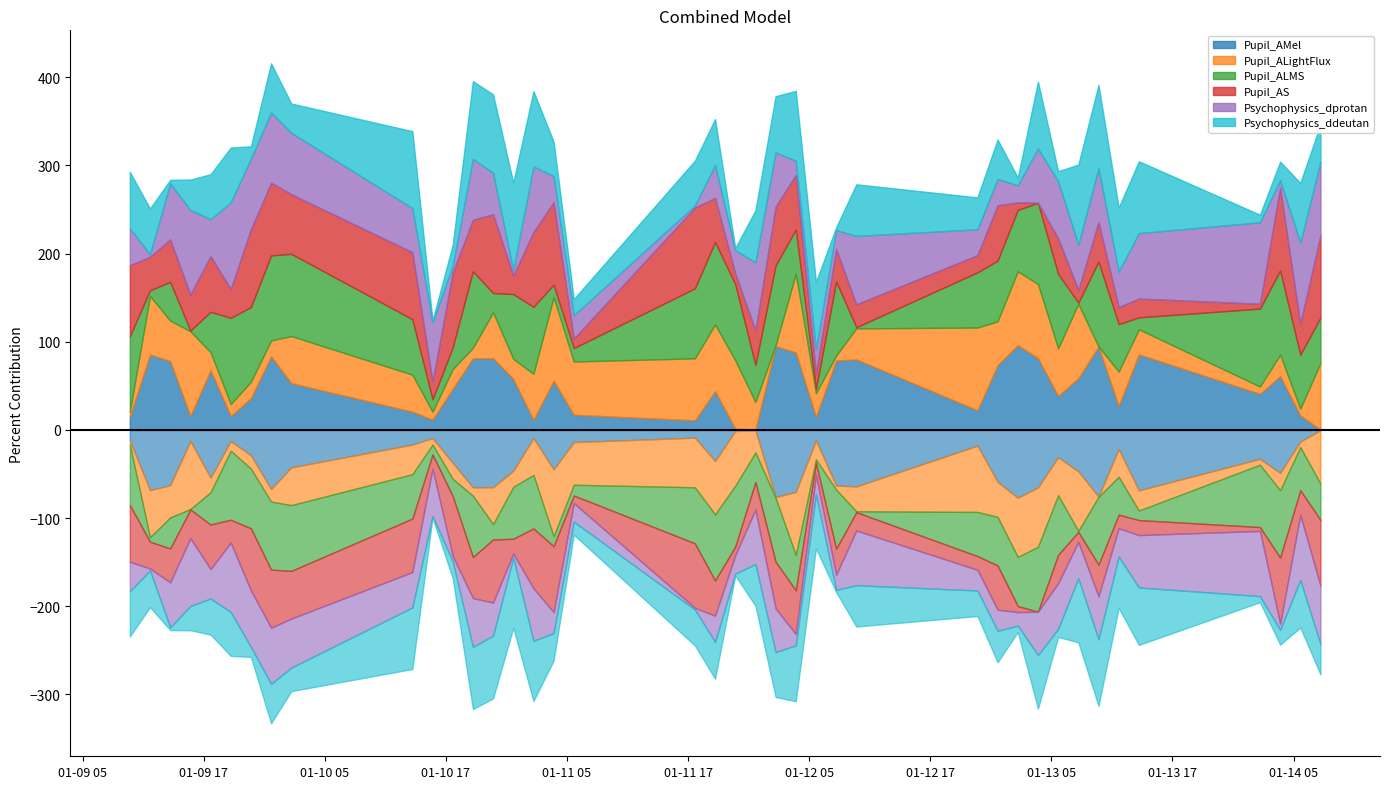

Is it true that Pupil_AS equals 0.8 at 2020-01-09 13:40?

False